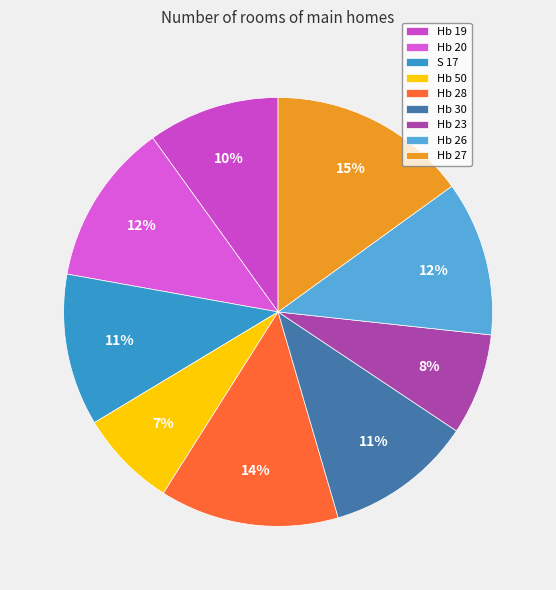

True or false: S 17 accounts for 11% of the total.

True